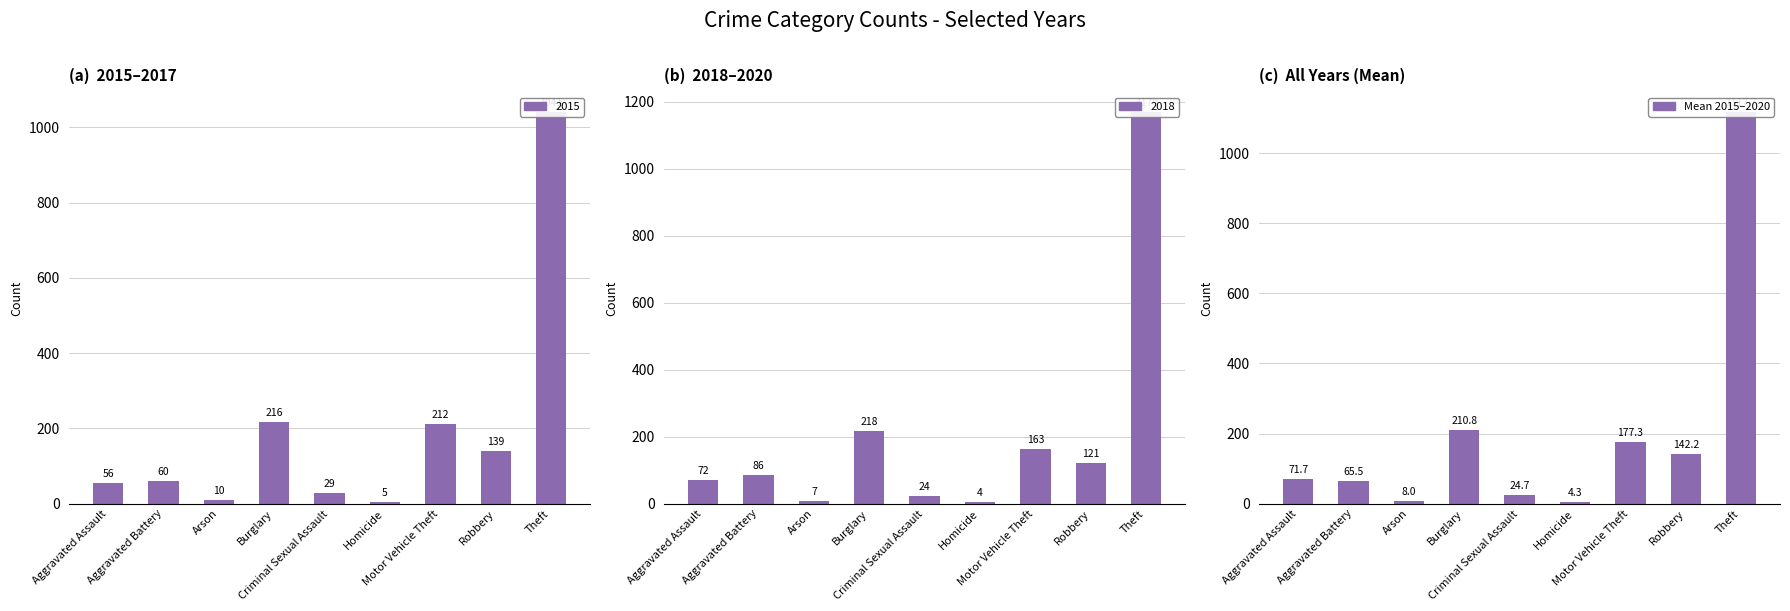

What is the average value?

202.5